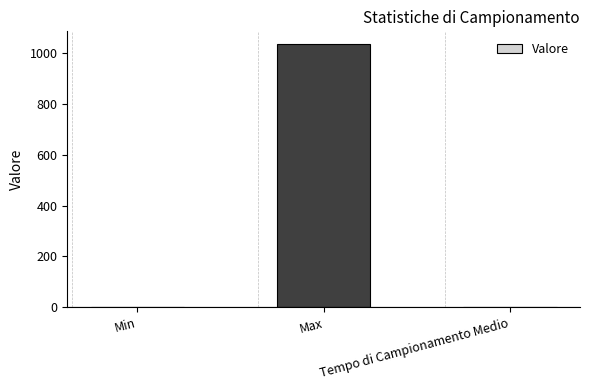

Is it true that the value at Max is 1033.0?

True